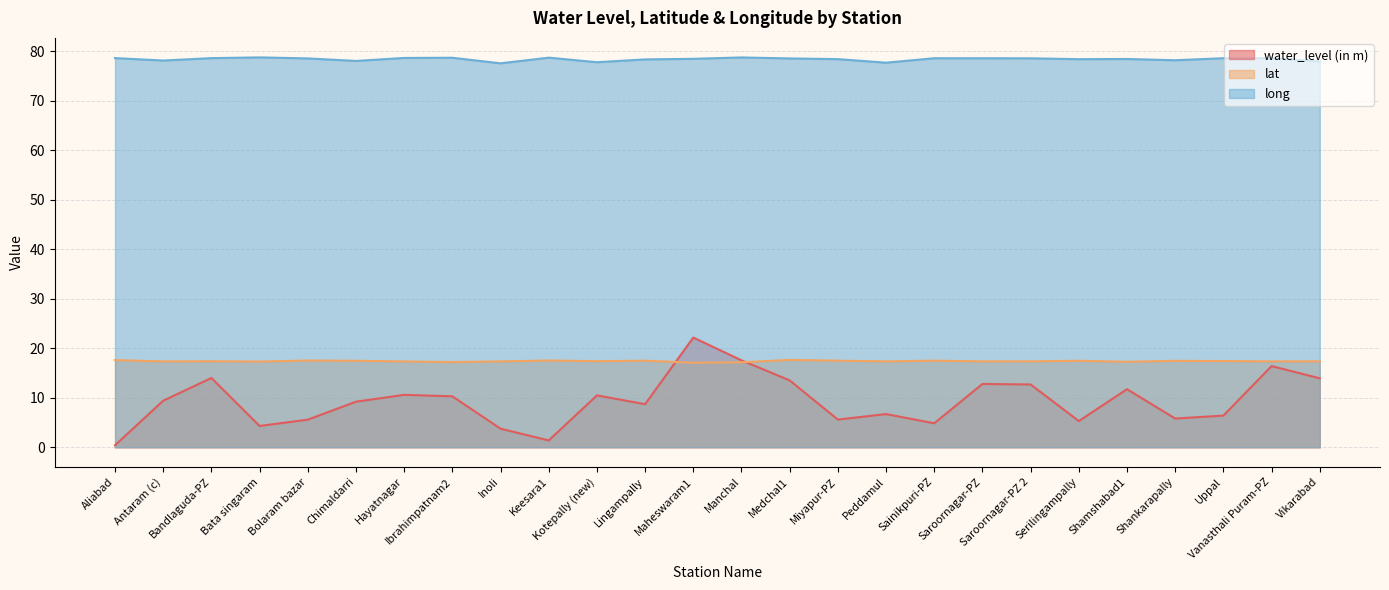

List the labels in order of lat value, smallest first.

Maheswaram1, Manchal, Ibrahimpatnam2, Shamshabad1, Bata singaram, Hayatnagar, Antaram (c), Inoli, Peddamul, Vanasthali Puram-PZ, Saroornagar-PZ, Saroornagar-PZ 2, Vikarabad, Bandlaguda-PZ, Kotepally (new), Uppal, Shankarapally, Chimaldarri, Serilingampally, Lingampally, Miyapur-PZ, Sainikpuri-PZ, Bolaram bazar, Keesara1, Aliabad, Medchal1